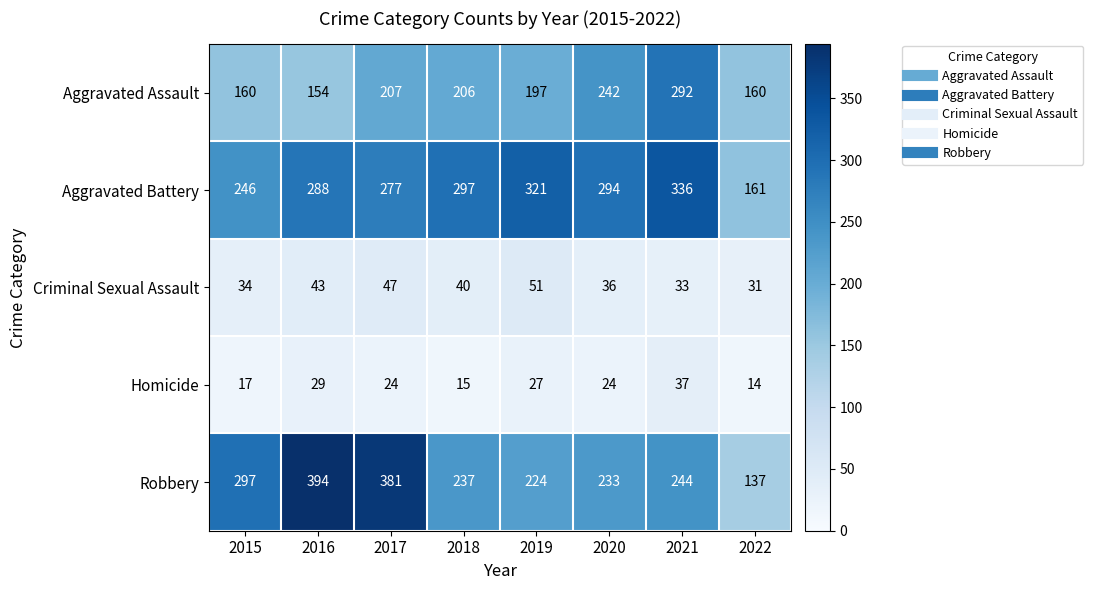

What is the highest value of the Robbery series?

394